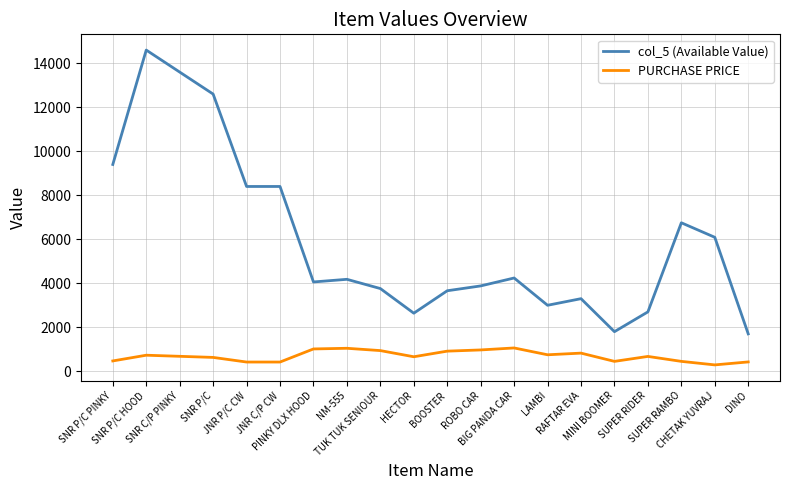

Which series has the widest spread of values?

col_5 (Available Value)